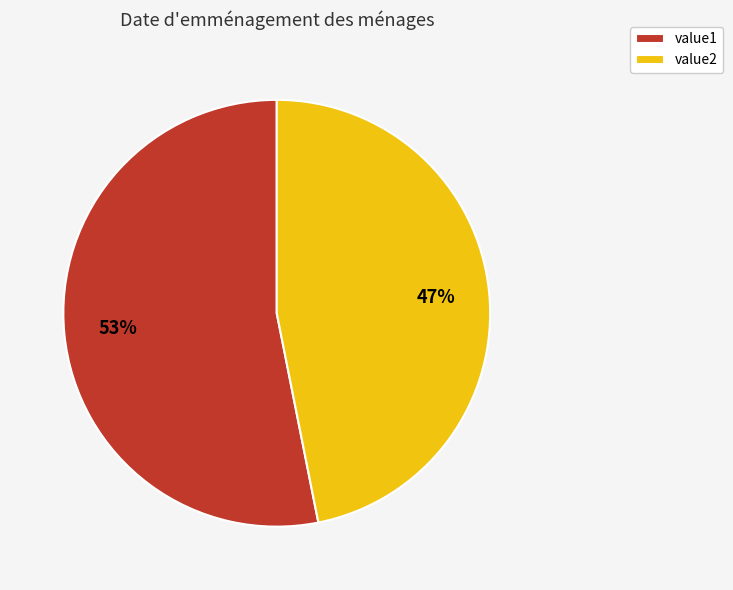

To the nearest percent, what percentage of the pie is value2?

47%